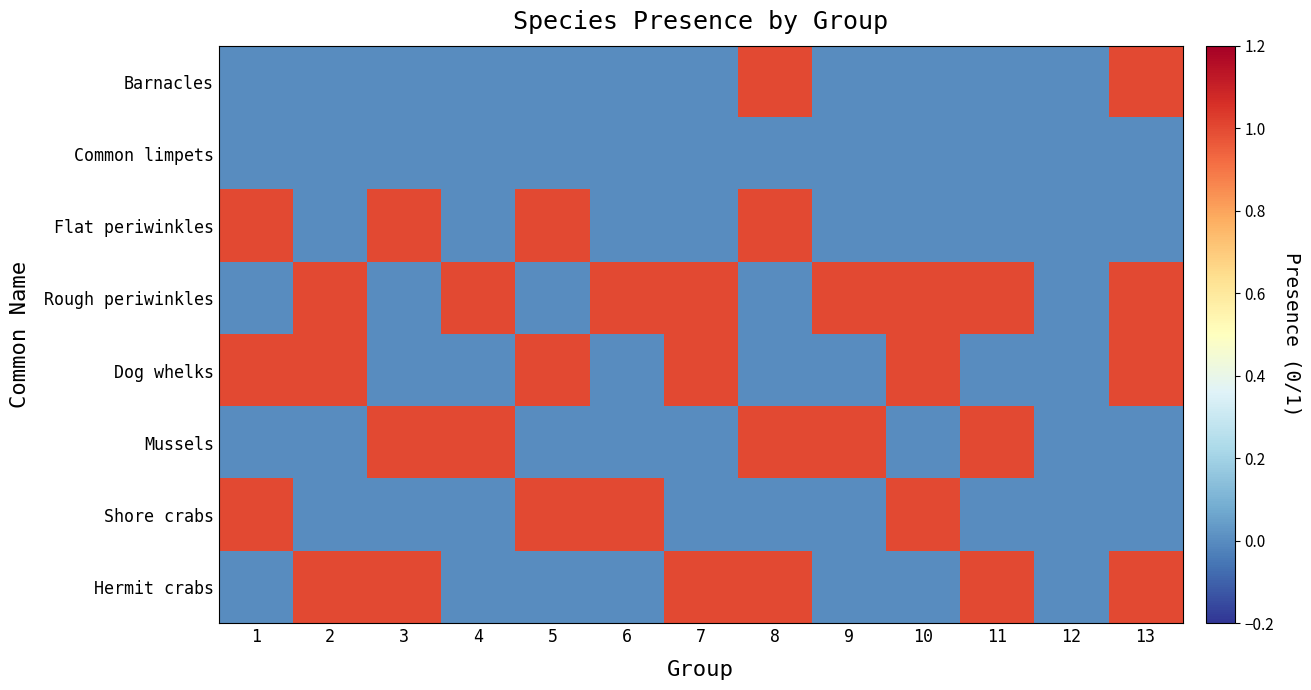

Rank the series at 13 from highest to lowest value.

Barnacles, Rough periwinkles, Dog whelks, Hermit crabs, Common limpets, Flat periwinkles, Mussels, Shore crabs